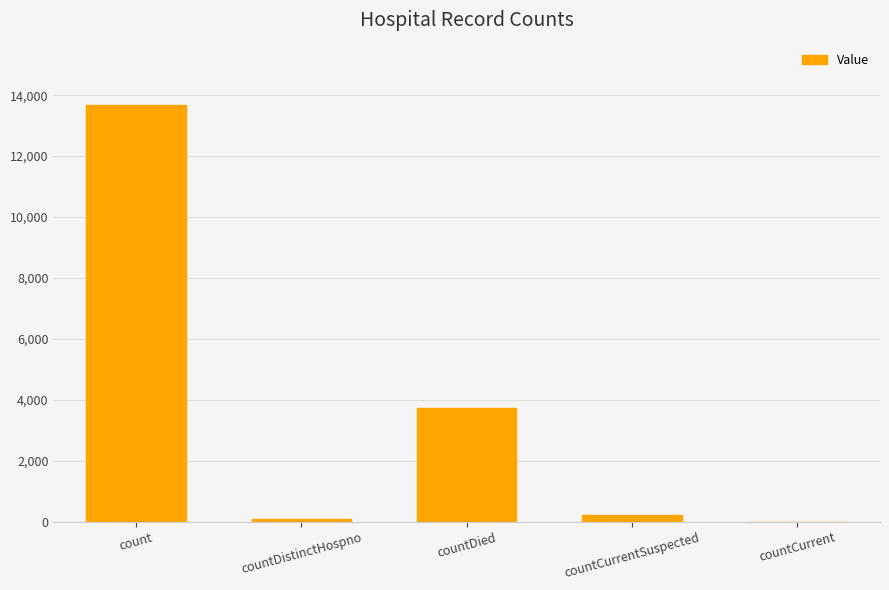

Is it true that the value at count is 13674?

True